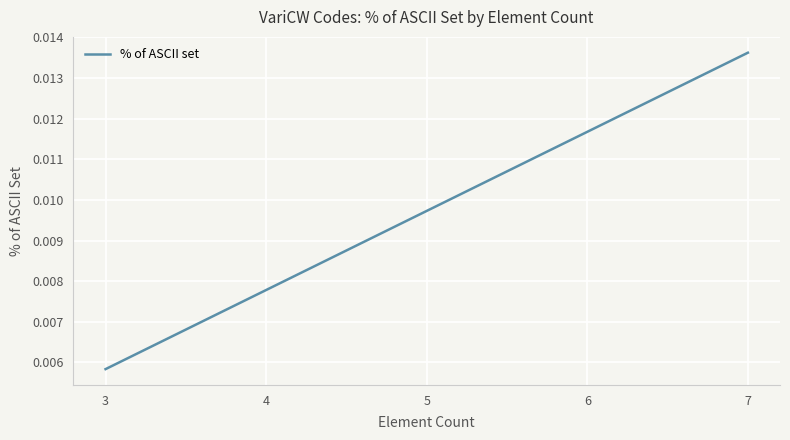

What is the label of the 2nd point from the left?

4